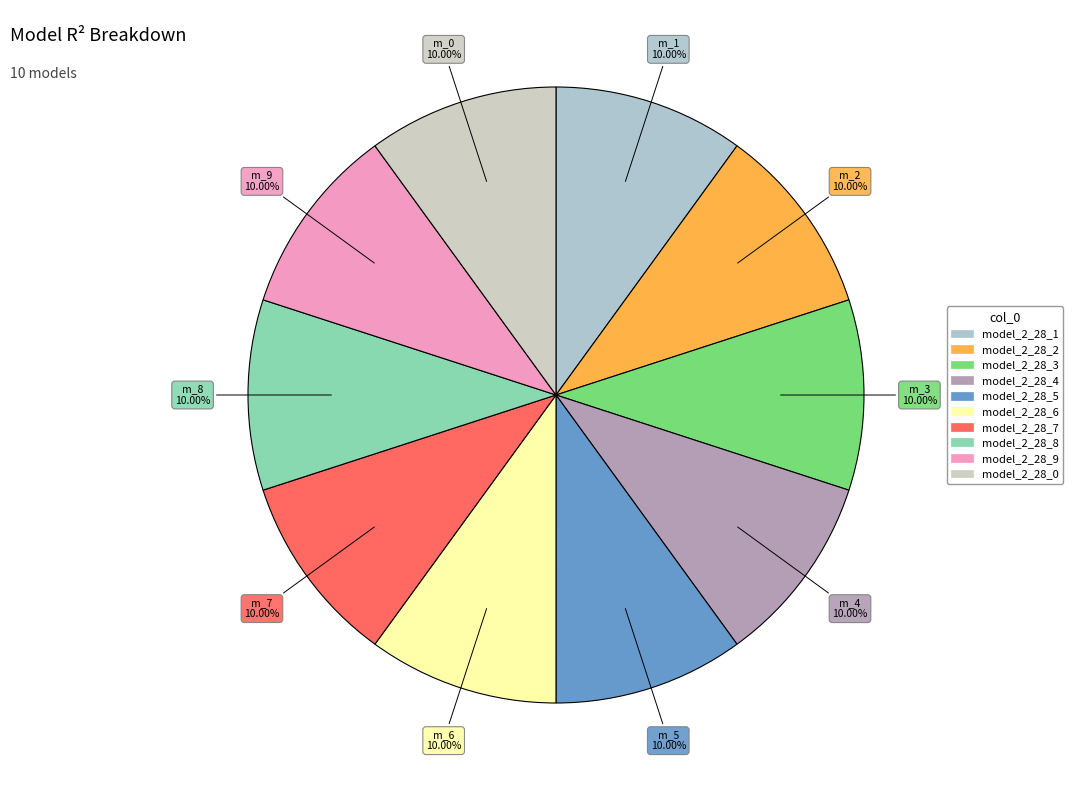

Is it true that model_2_28_2 is 10% of the pie?

True